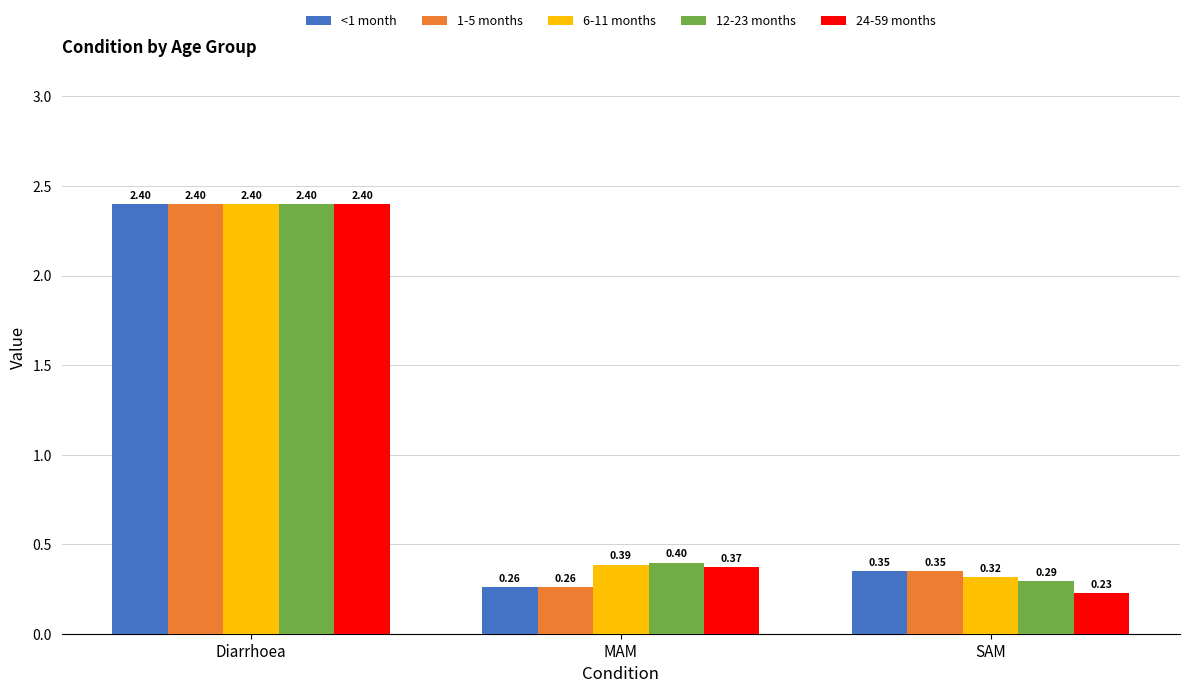

At how many categories does at least one series exceed 0?

3